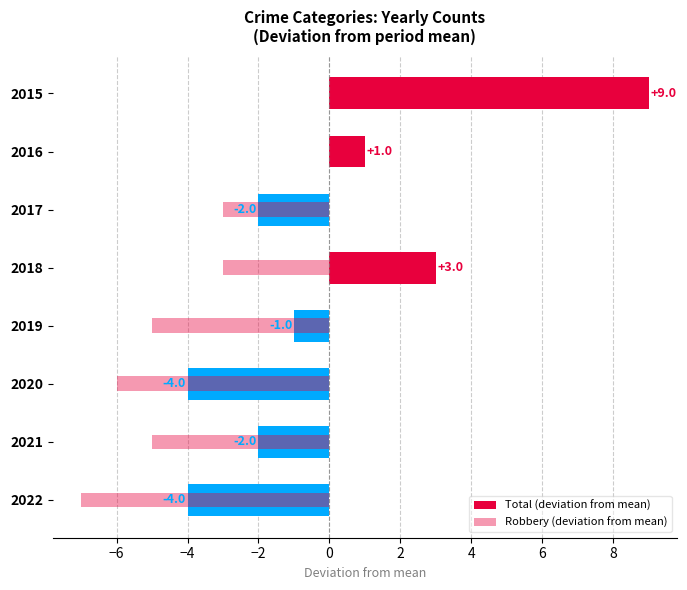

The value of Robbery (deviation from mean) at 2021 is -7. True or false?

False